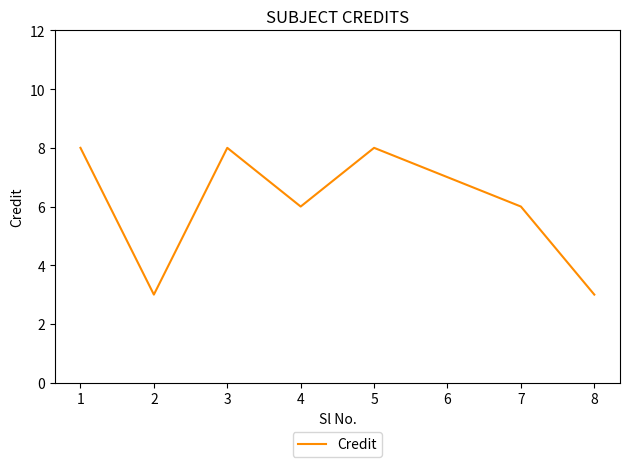

The chart shows a value of 3 at 6. True or false?

False